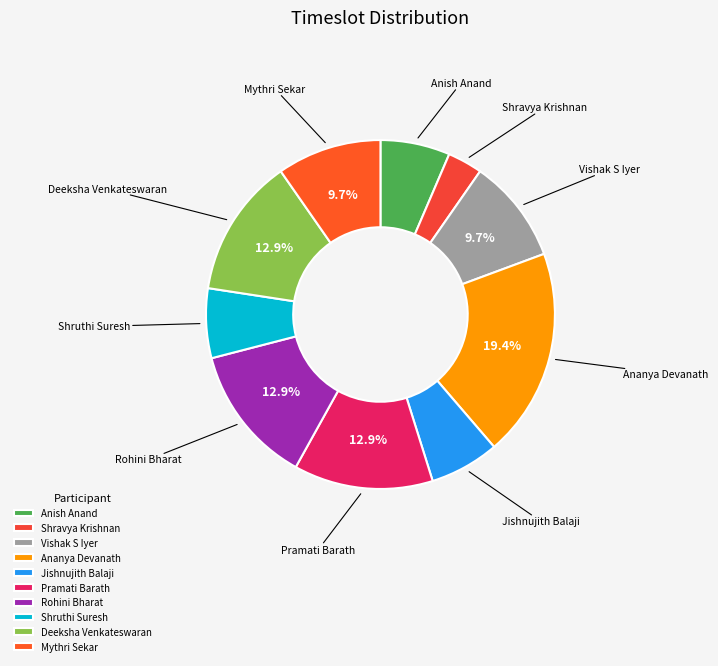

Count the number of slices in the pie.

10